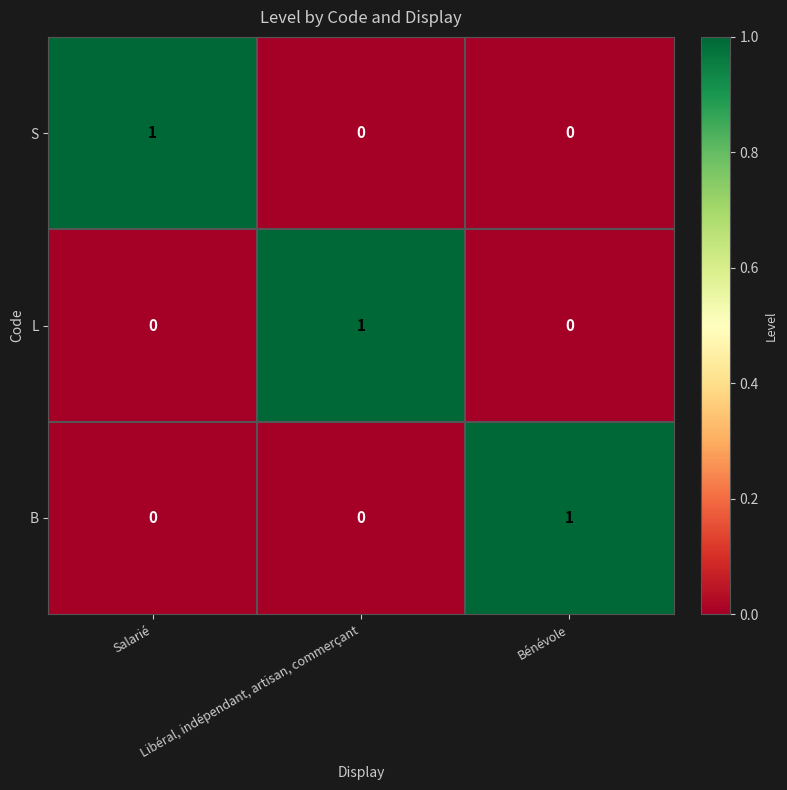

What is the maximum value shown in the chart?

1